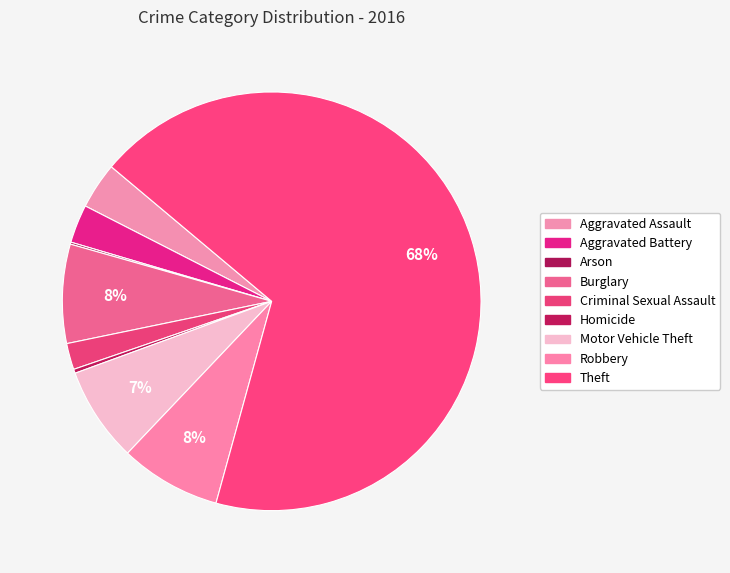

How many slices are in this pie chart?

9